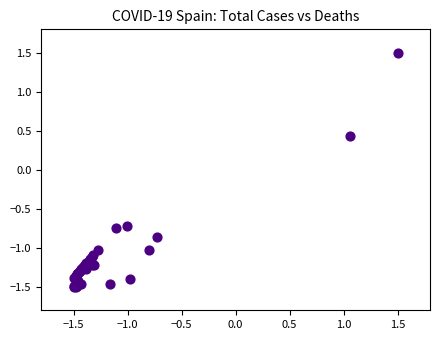

What Y value in the scatter plot is closest to 0?

0.4